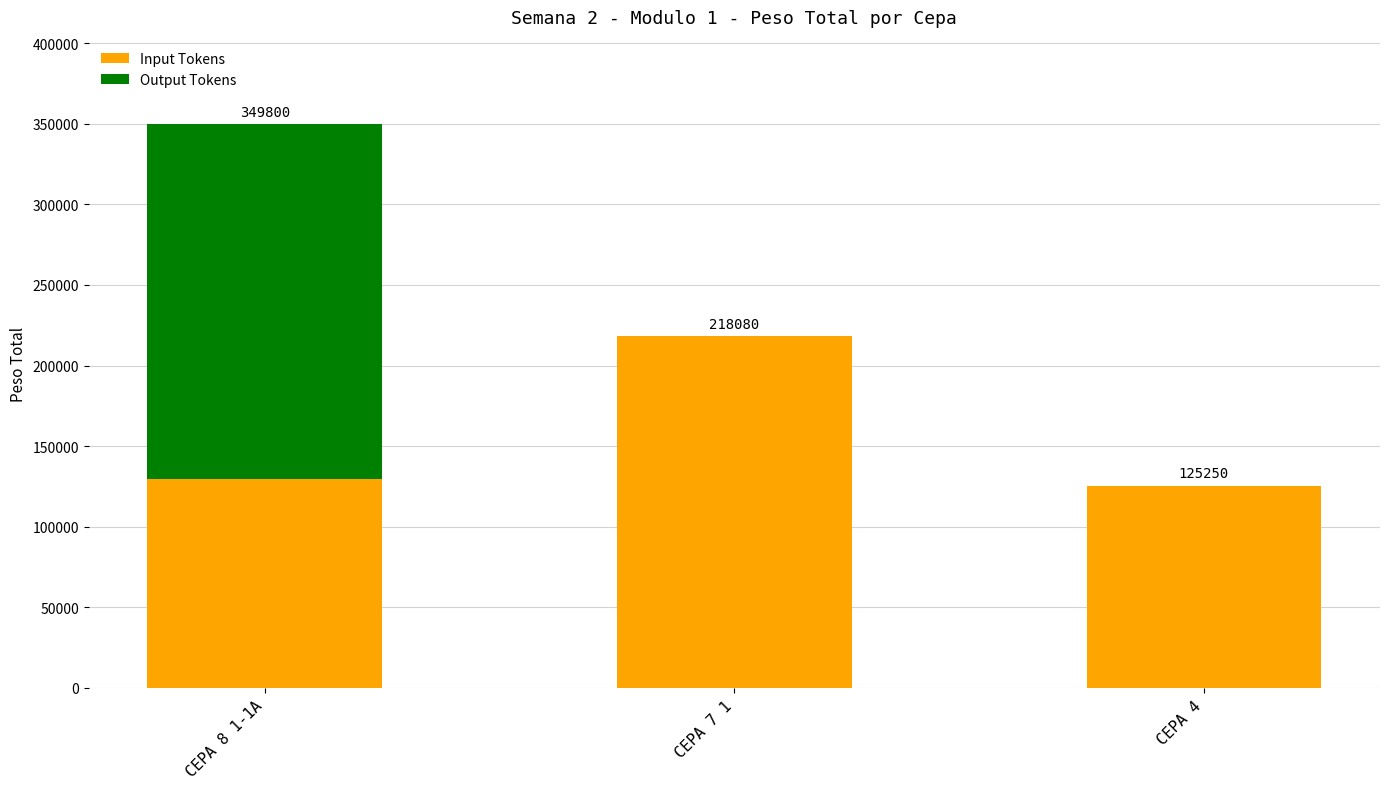

What is the difference between the Input Tokens values at CEPA 8 1-1A and CEPA 7 1?

88810